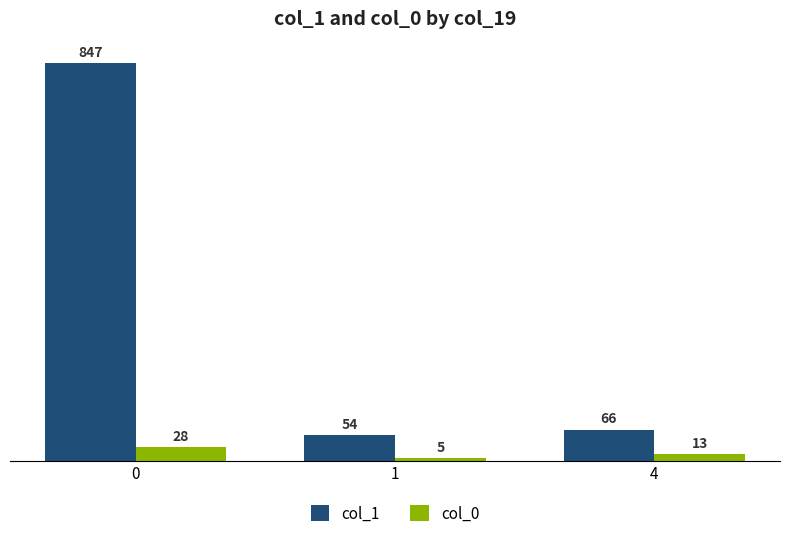

At which label is col_1 closest to 450?

4